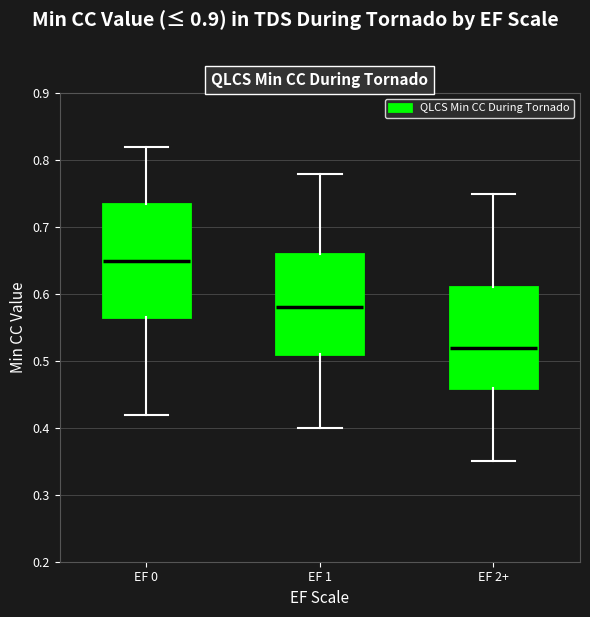

Reading left to right, read every box against the y-axis: the position of its median line, the range the box covers, and the ends of its whiskers. The values are not printed on the chart, so give them approximately, as read against the axis.

EF 0: median 0.65, box 0.57 to 0.74, whiskers 0.42 to 0.82
EF 1: median 0.58, box 0.51 to 0.66, whiskers 0.40 to 0.78
EF 2+: median 0.52, box 0.46 to 0.61, whiskers 0.35 to 0.75